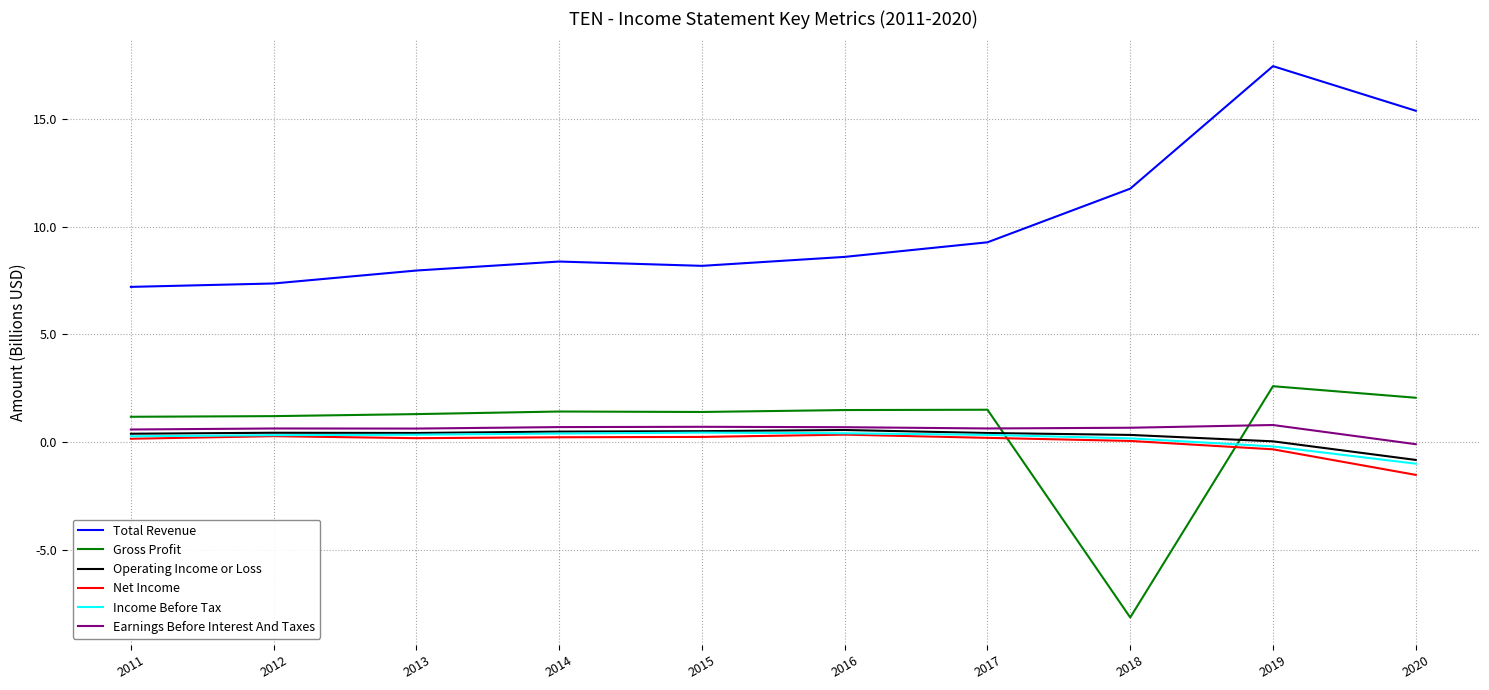

What is the smallest value displayed?

-8.1